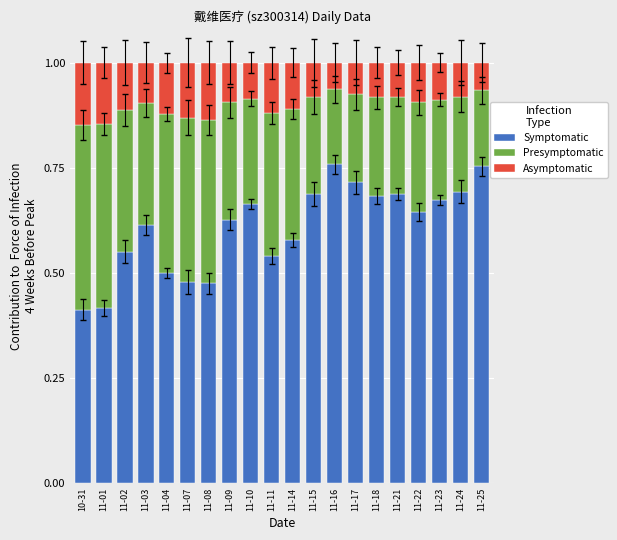

Count the Symptomatic values in the range 0 to 1.

20